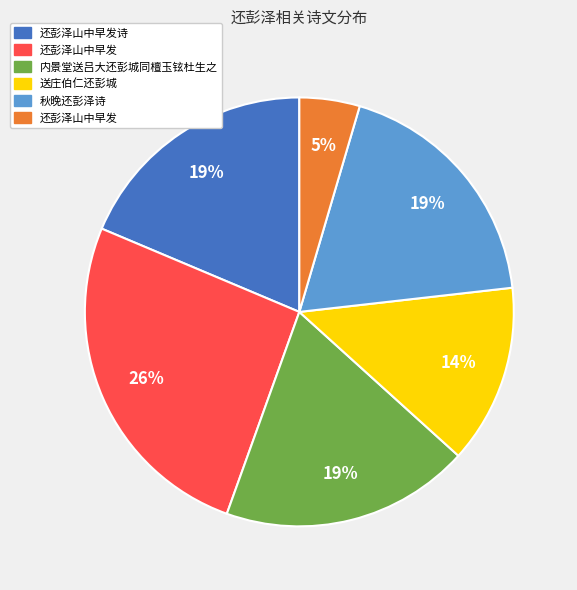

Count the number of slices in the pie.

6